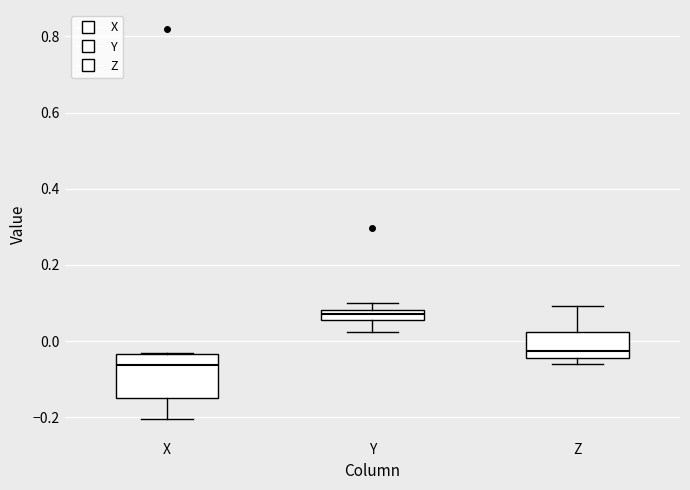

Which box has the highest median line?

Y